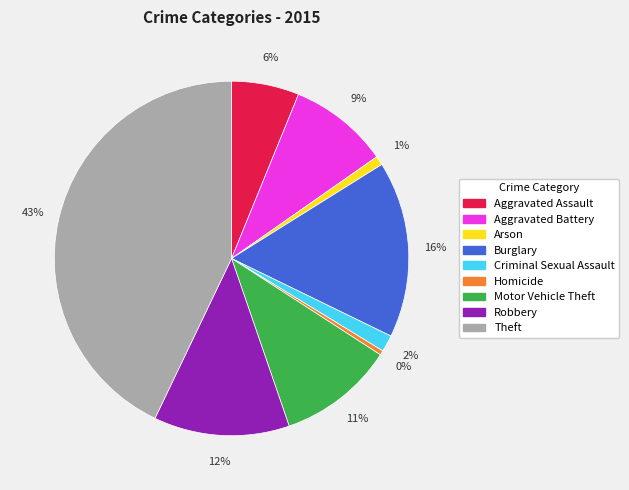

To the nearest percent, what is the average slice percentage?

11%